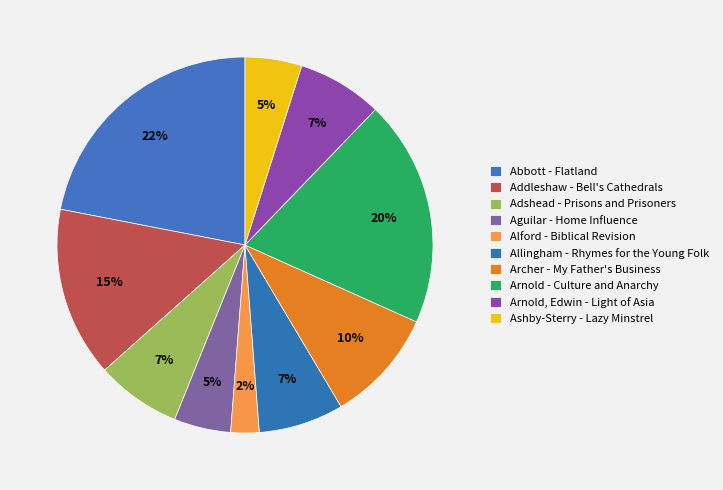

To the nearest percent, what is the combined percentage of Archer - My Father's Business and Alford - Biblical Revision?

12%